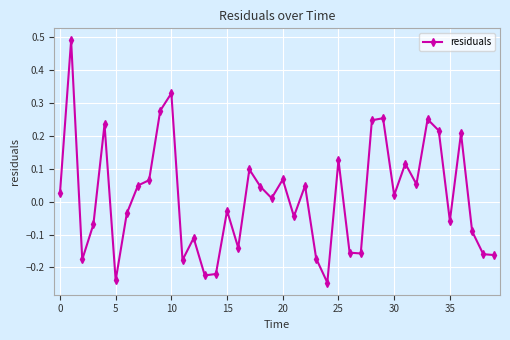

True or false: the data has more than 2 interior local peaks.

True